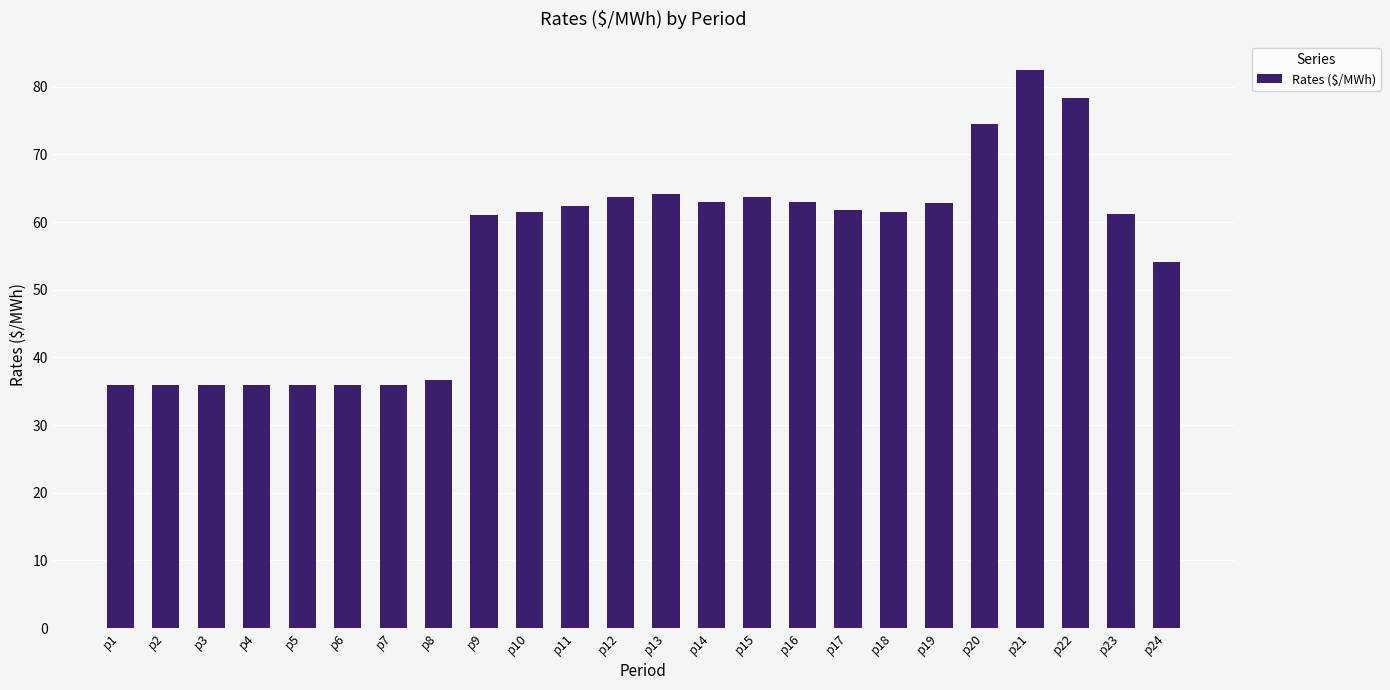

Is it true that the value at p20 is 74.5?

True